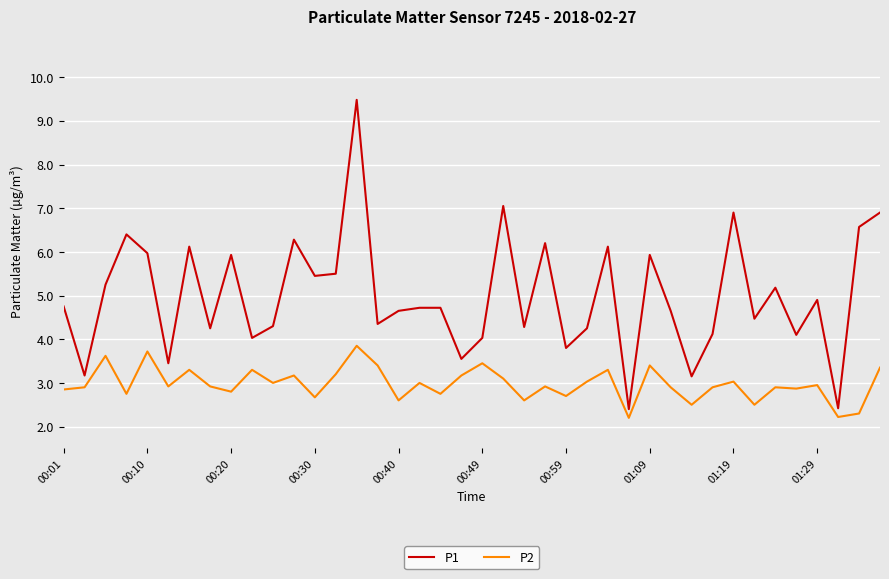

What is the maximum value shown in the chart?

9.5